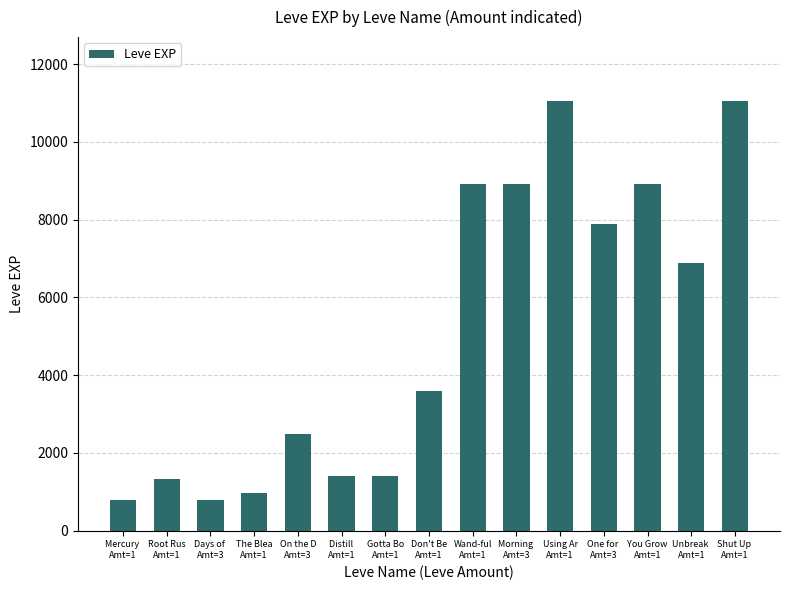

How many distinct data groups are displayed?

1